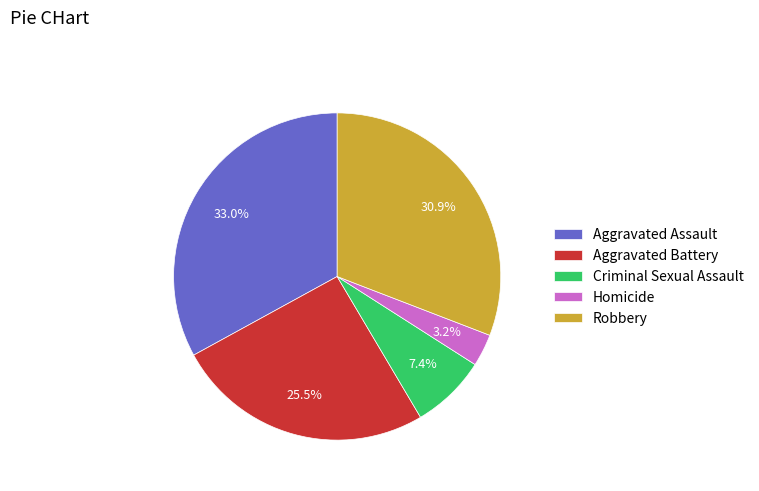

Which has a higher value, Homicide or Robbery?

Robbery